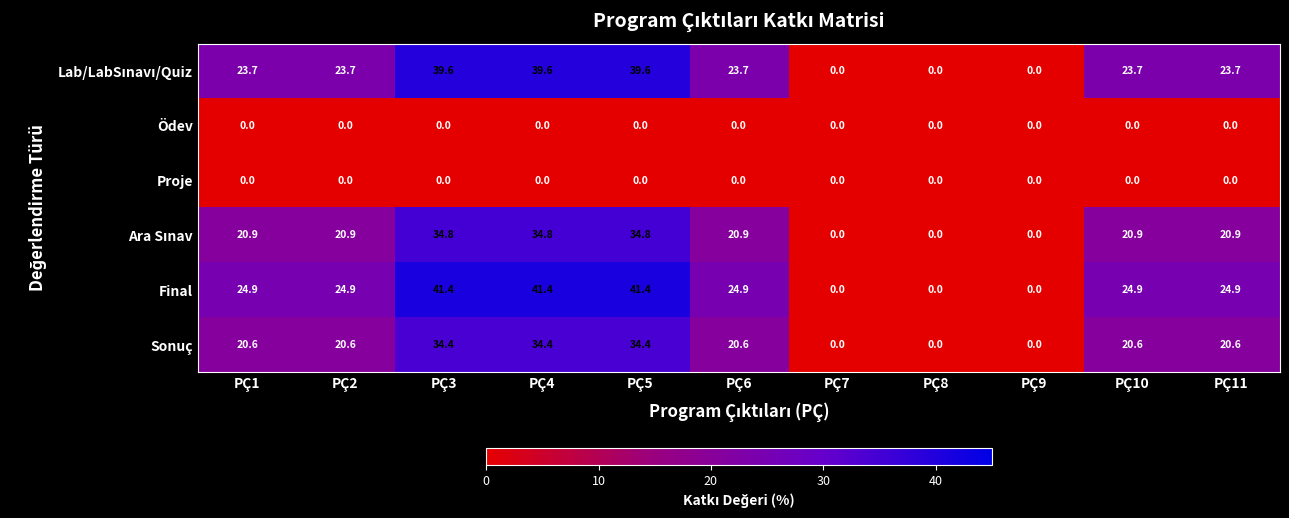

What value does the Sonuç series have at PÇ4?

34.4